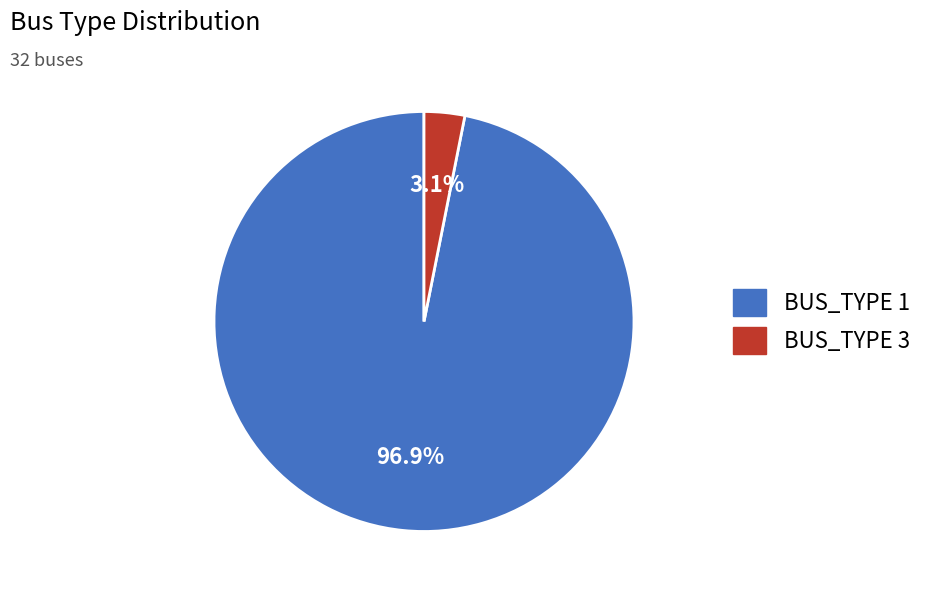

Combined, what portion of the pie is BUS_TYPE 1 and BUS_TYPE 3?

100.0%